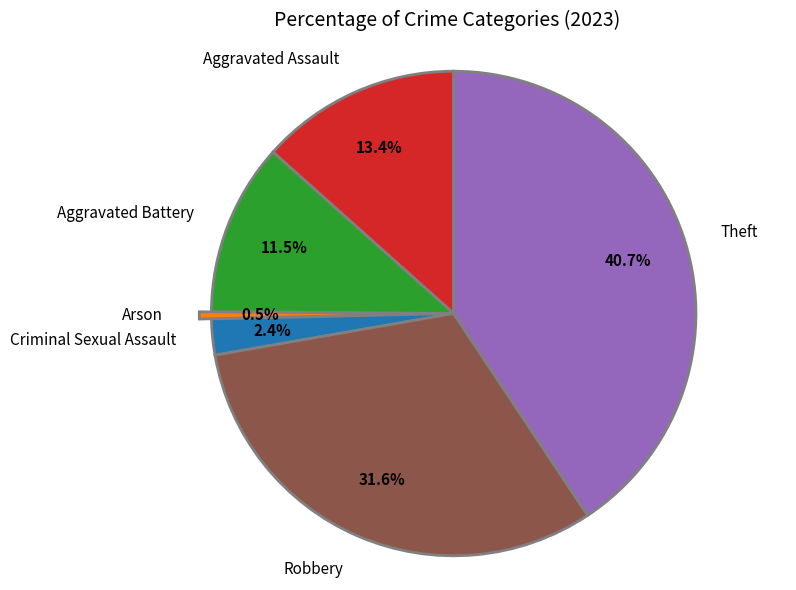

Count the number of slices in the pie.

6